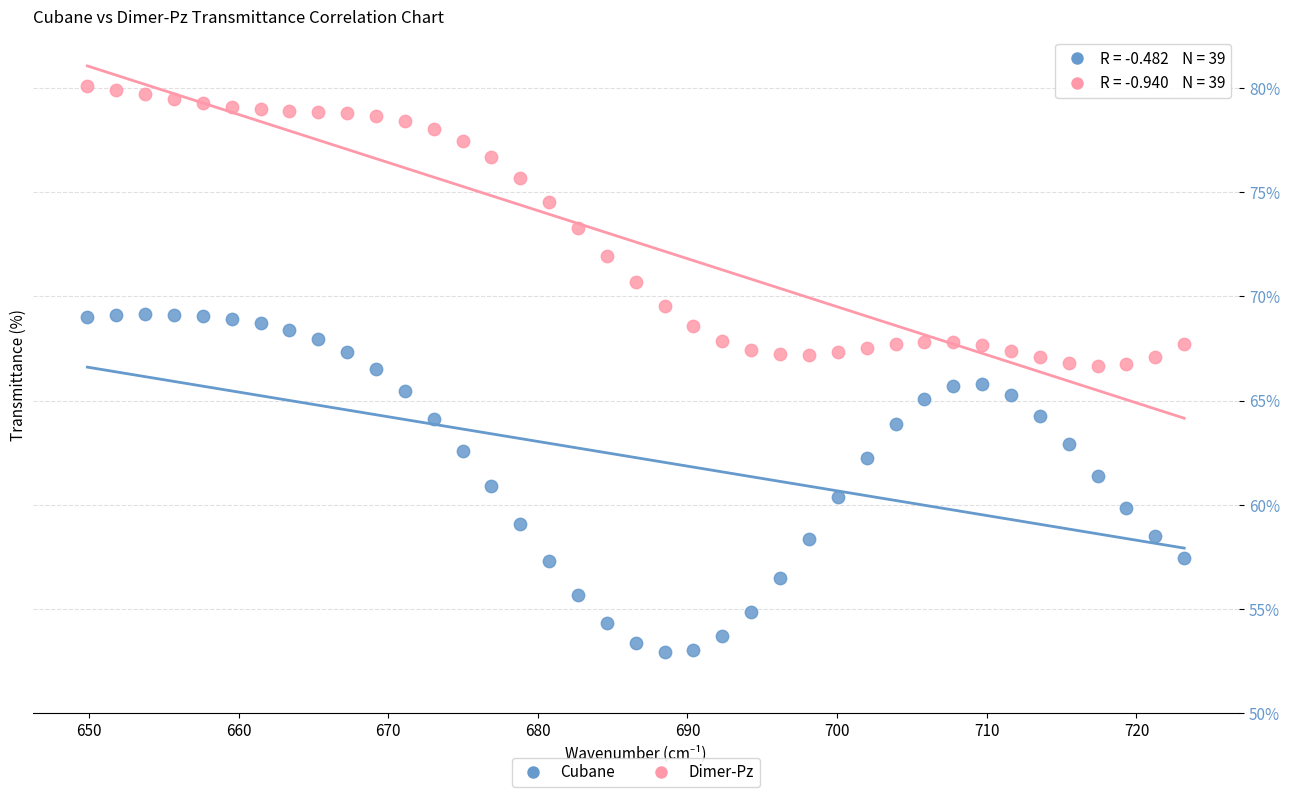

Which series contains the highest Y value?

Dimer-Pz